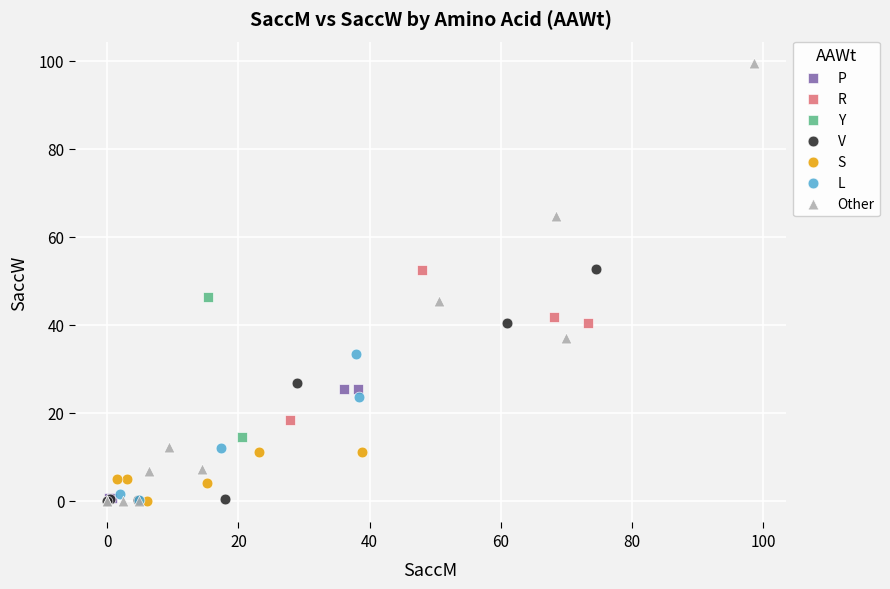

Which series reaches the maximum Y coordinate?

Other